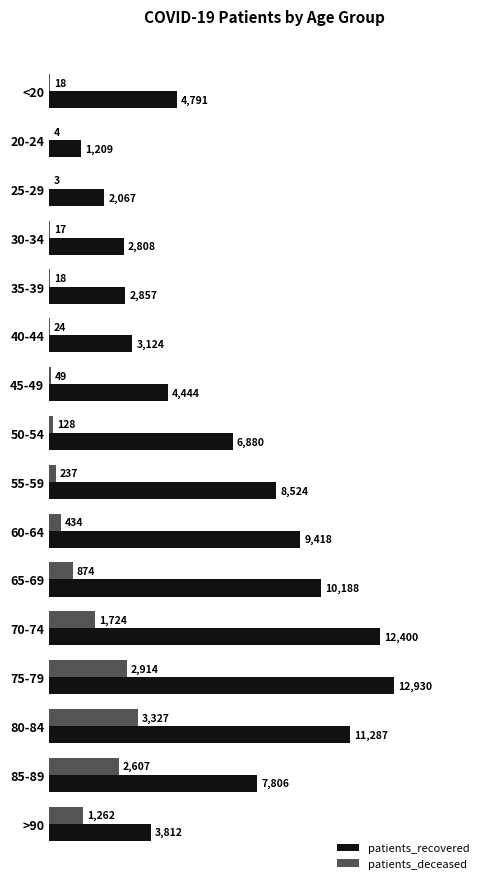

How many categories are shown in the chart?

16